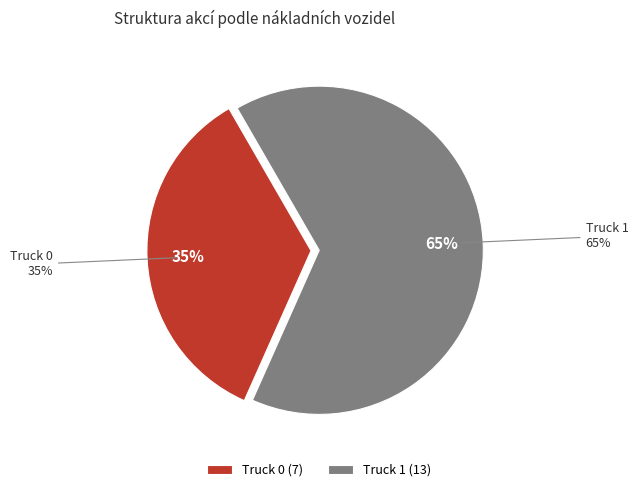

Do Truck 1 and Truck 0 together represent more than half of the pie?

Yes